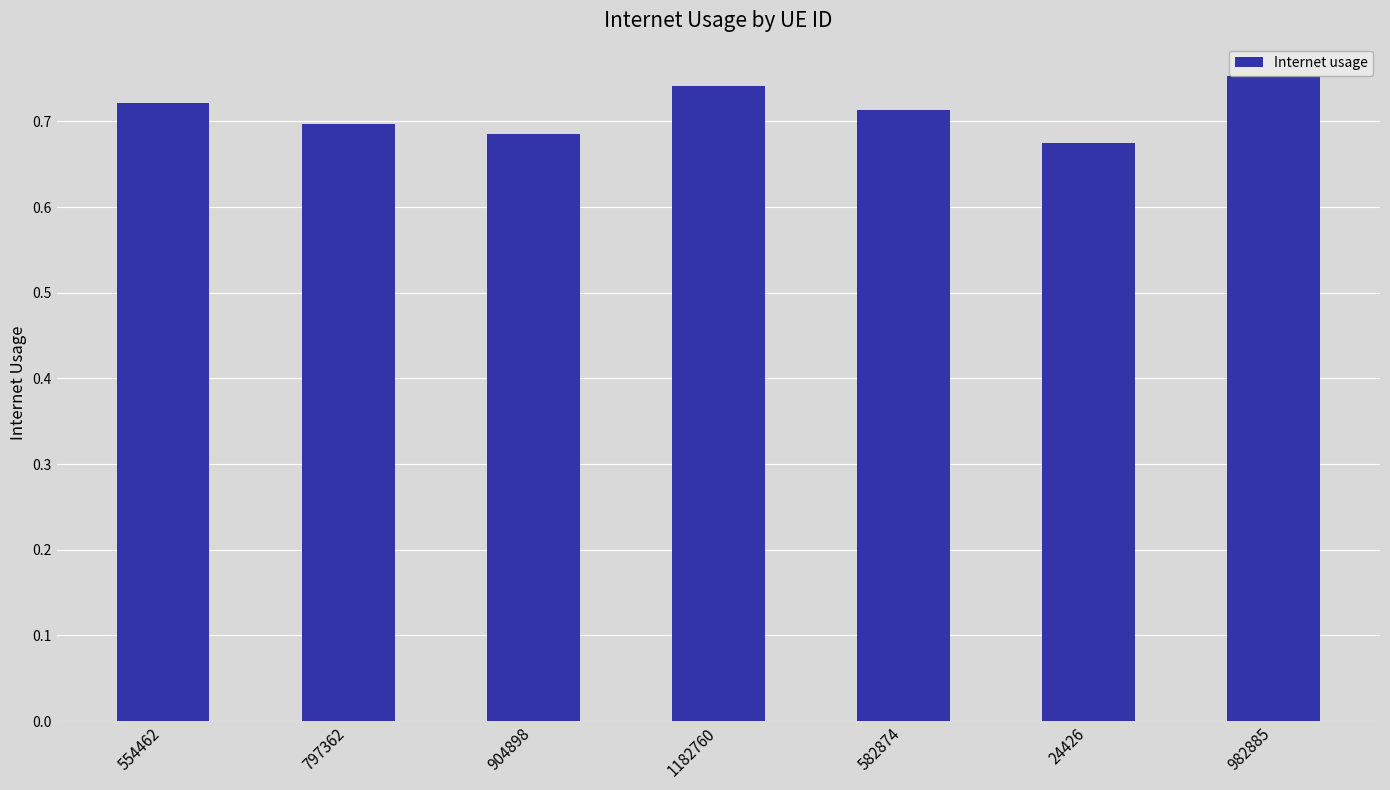

What is the sum of all values?

5.0